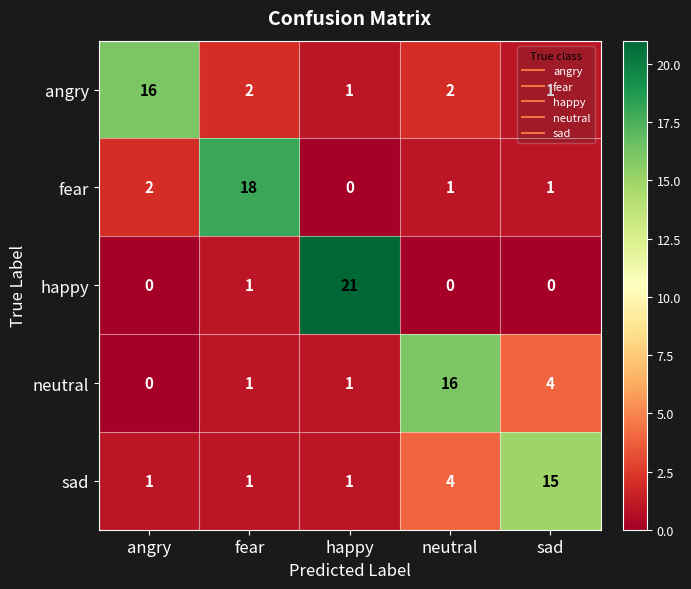

How many series are shown in this chart?

5